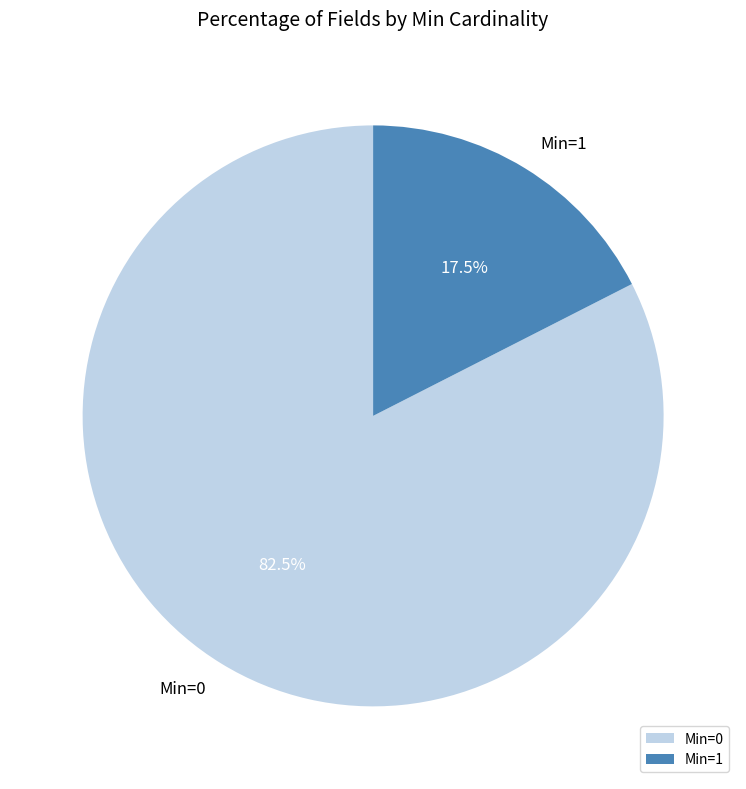

Which slice is the largest?

Min=0